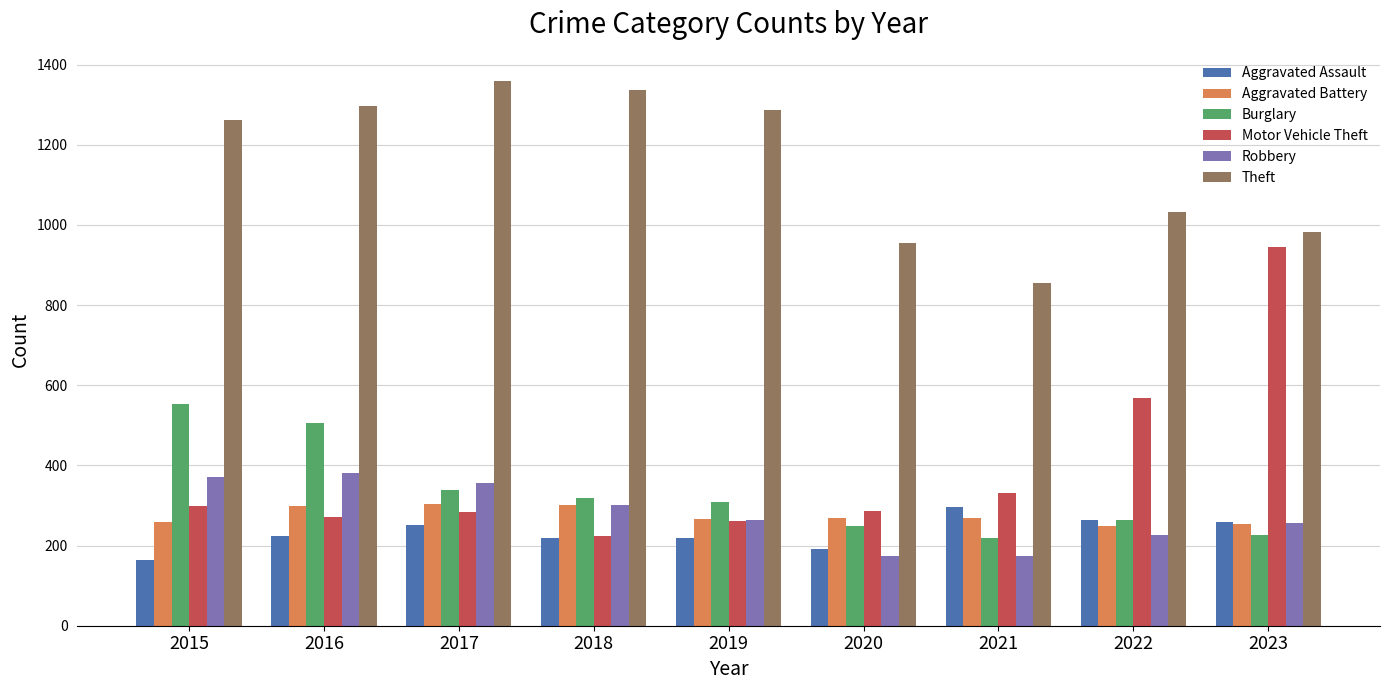

What is the sum of all Robbery values?

2507